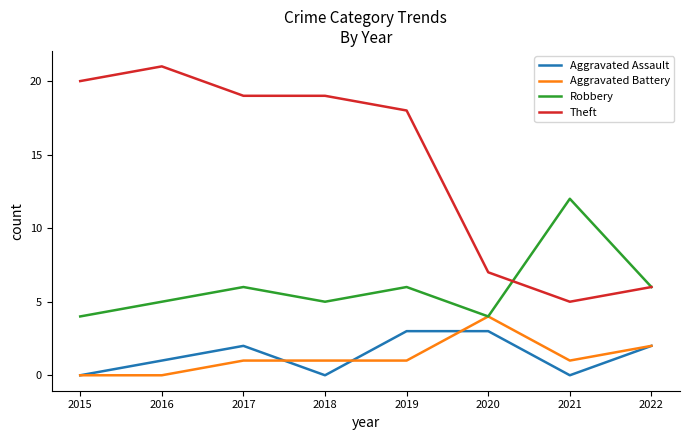

True or false: Aggravated Assault and Robbery intersect in this chart.

False